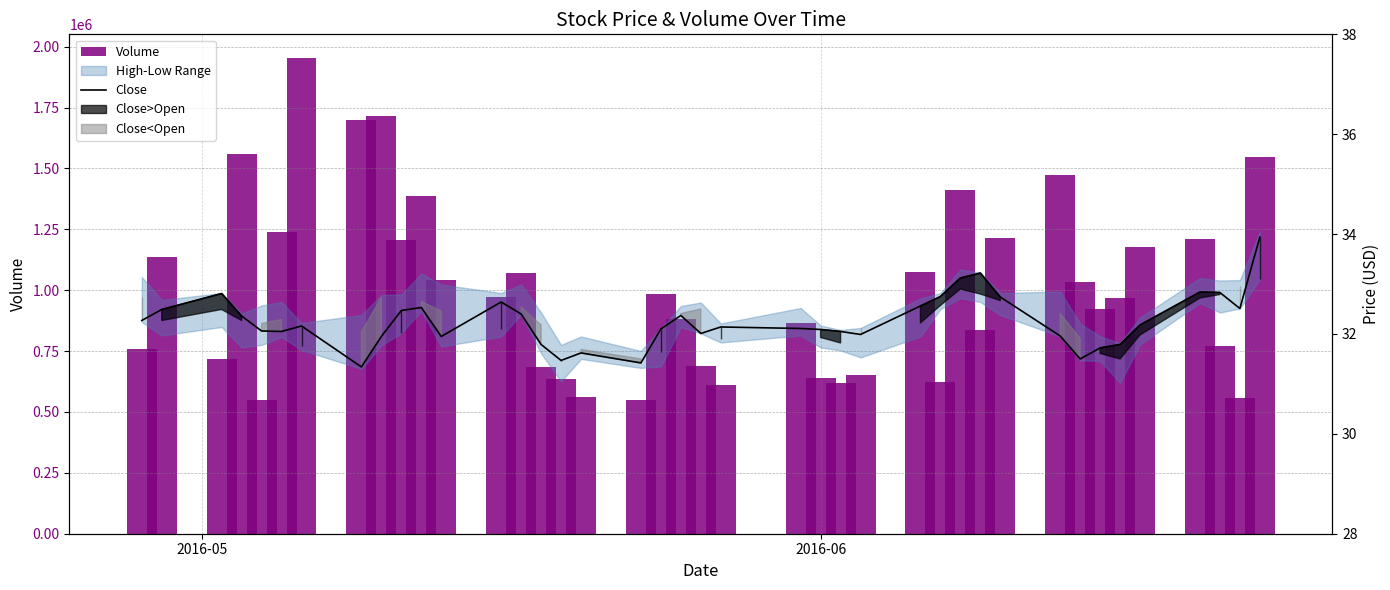

How many bars are there in each group?

2